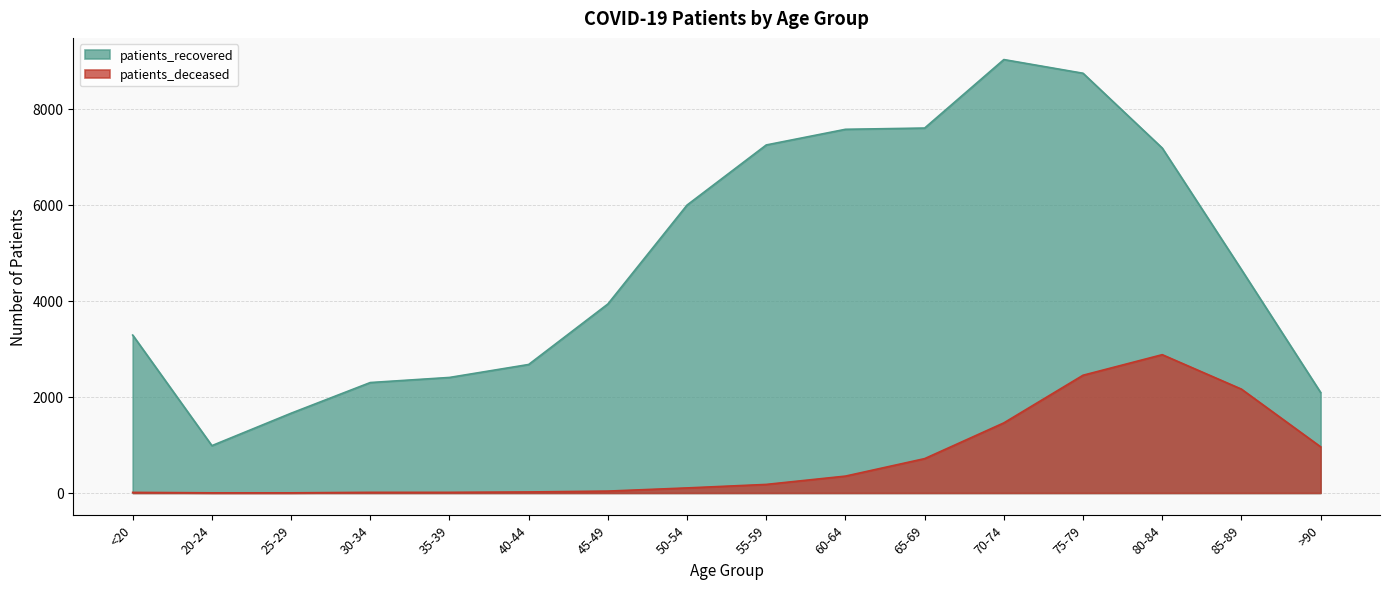

What is the total value across all series at 40-44?

2696